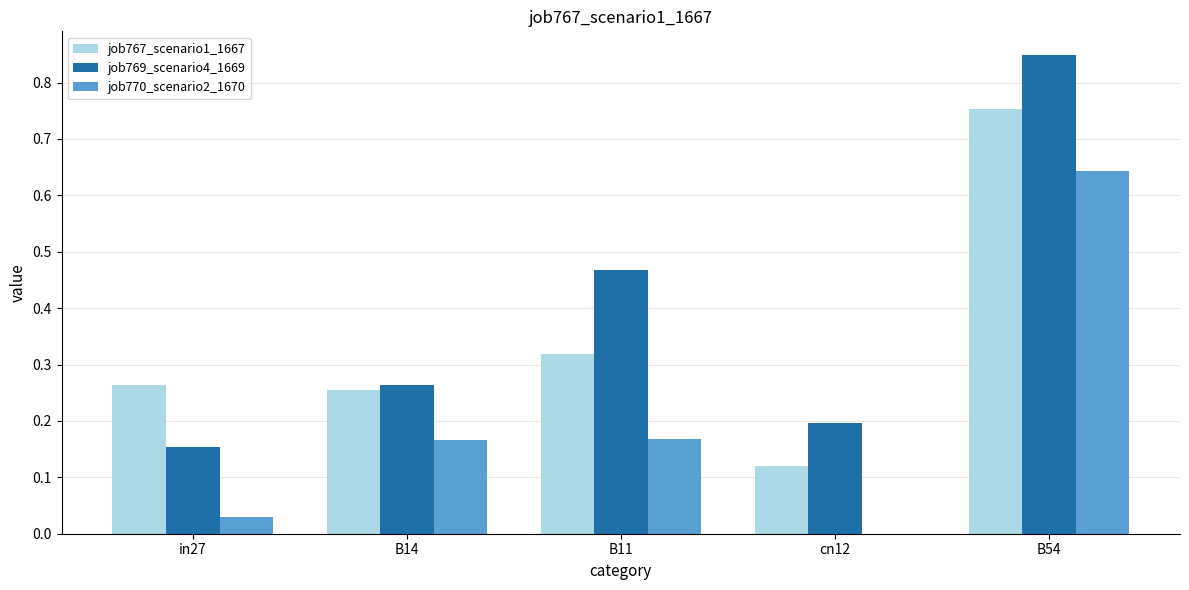

What is the total value across all series at B11?

1.0